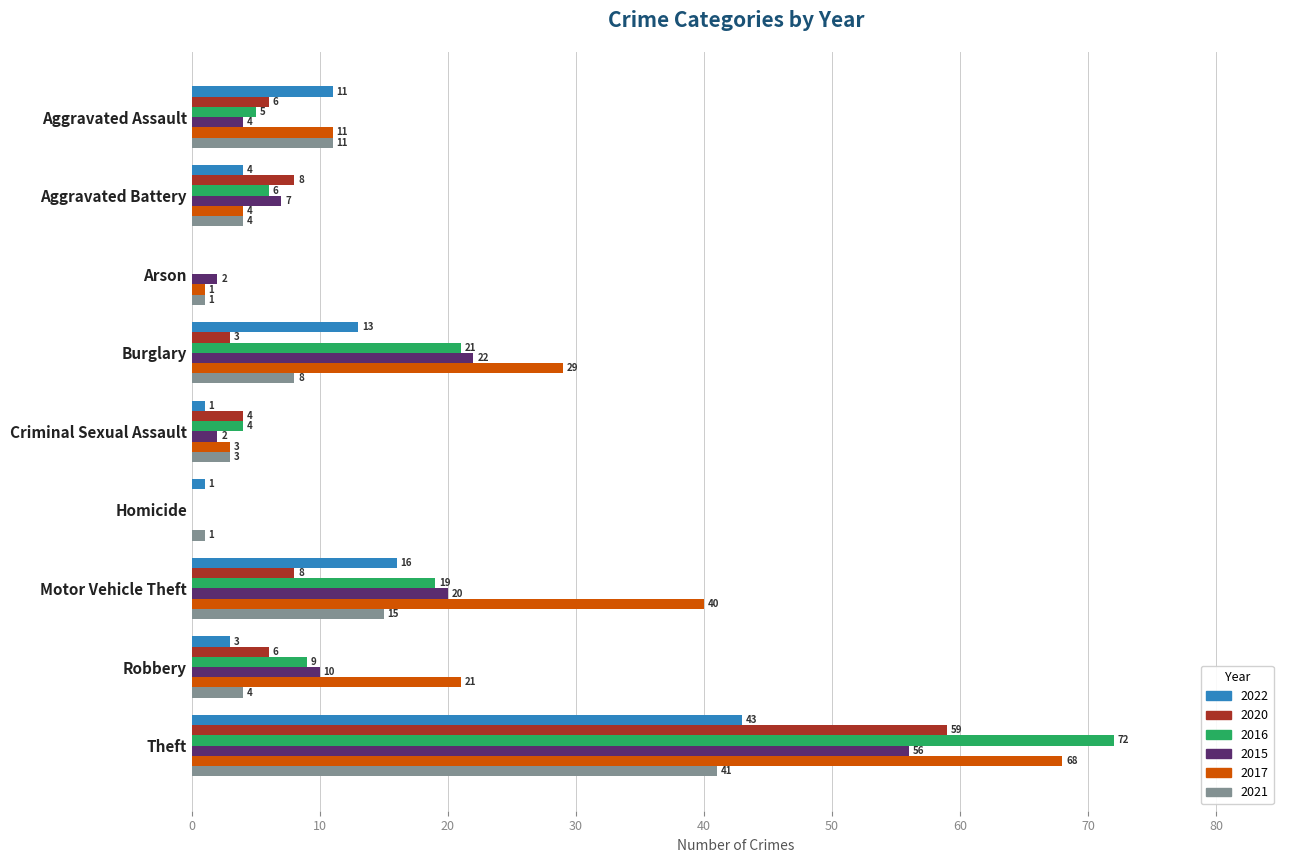

What is the maximum value shown in the chart?

72